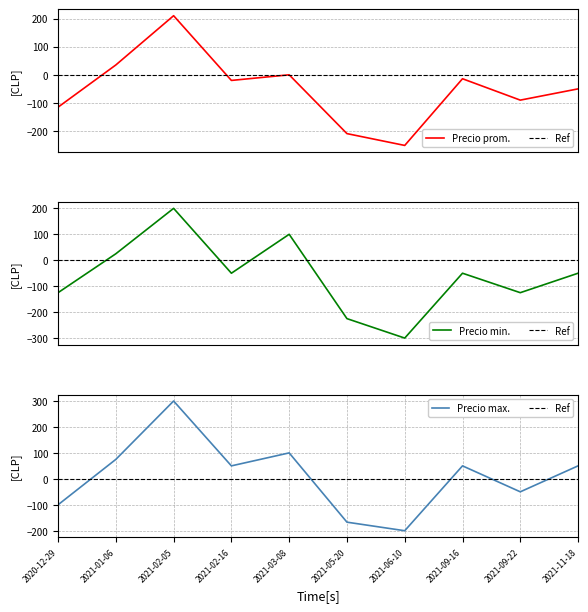

How many distinct data groups are displayed?

3